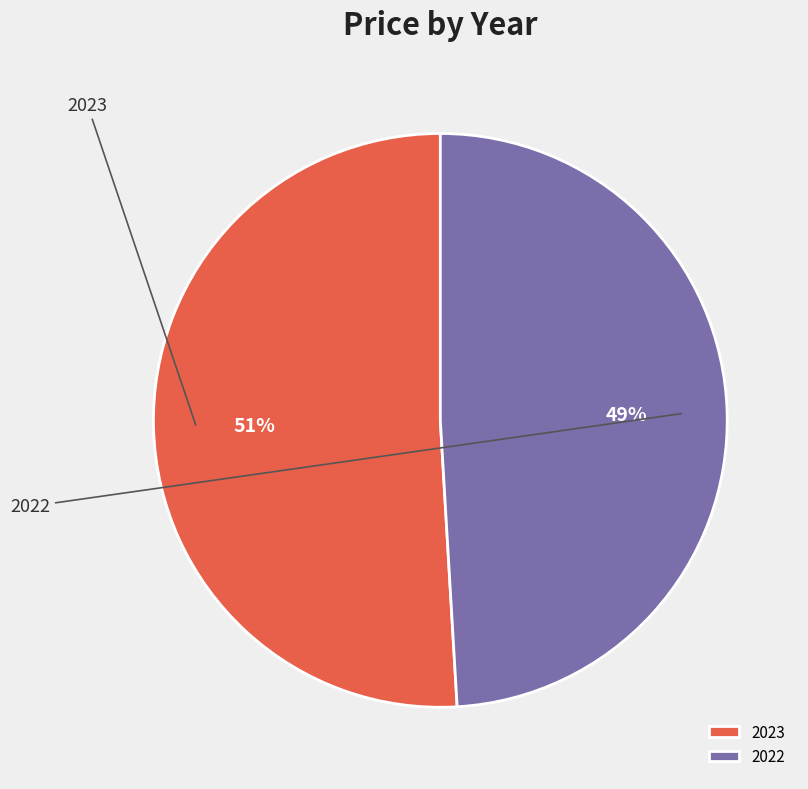

What percentage is the 2022 slice, to the nearest percent?

49%